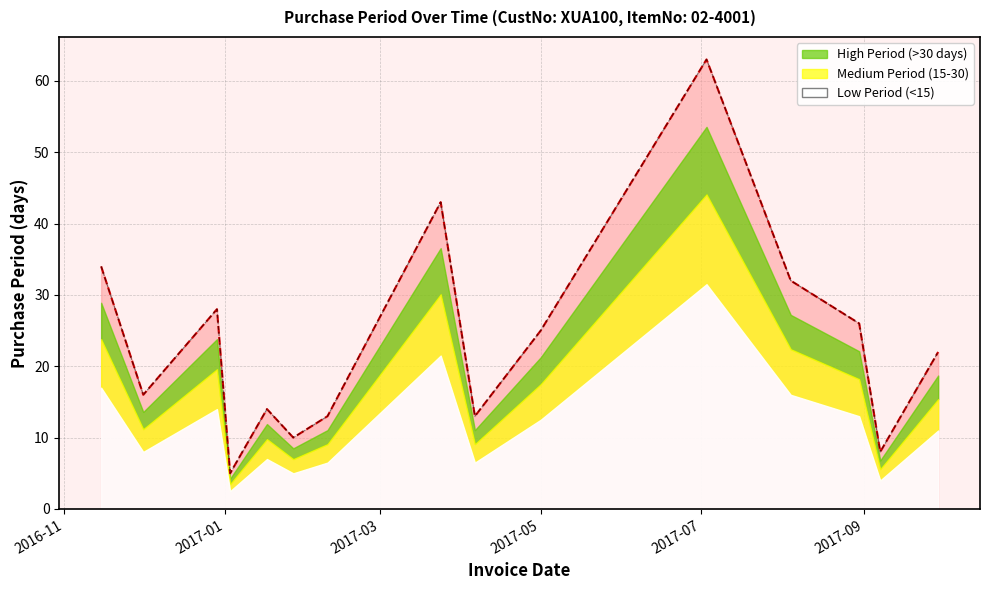

What is the minimum value shown in the chart?

5